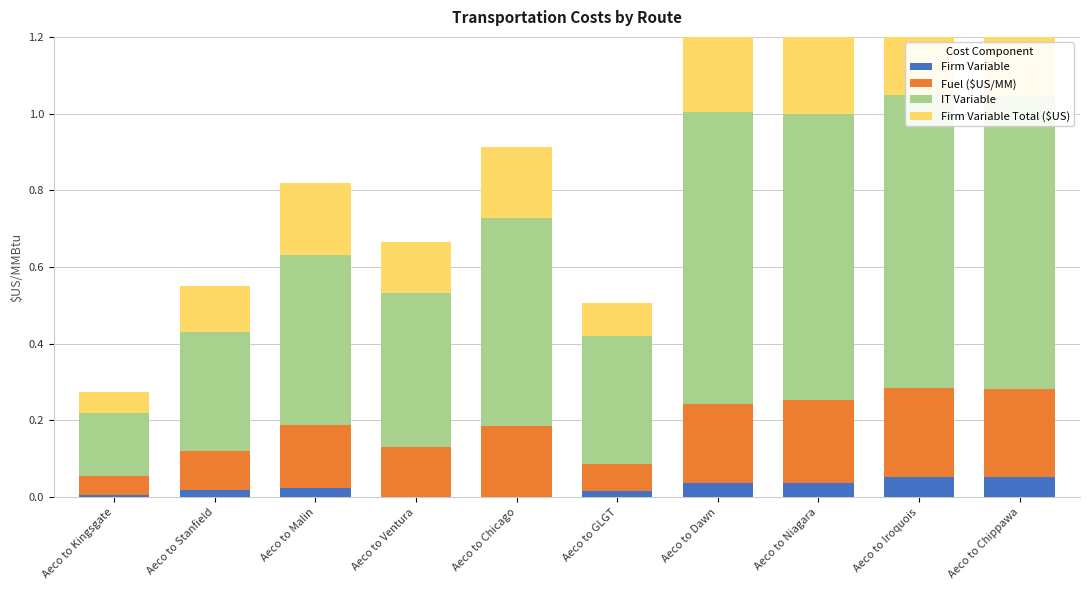

How many groups of bars are there?

10